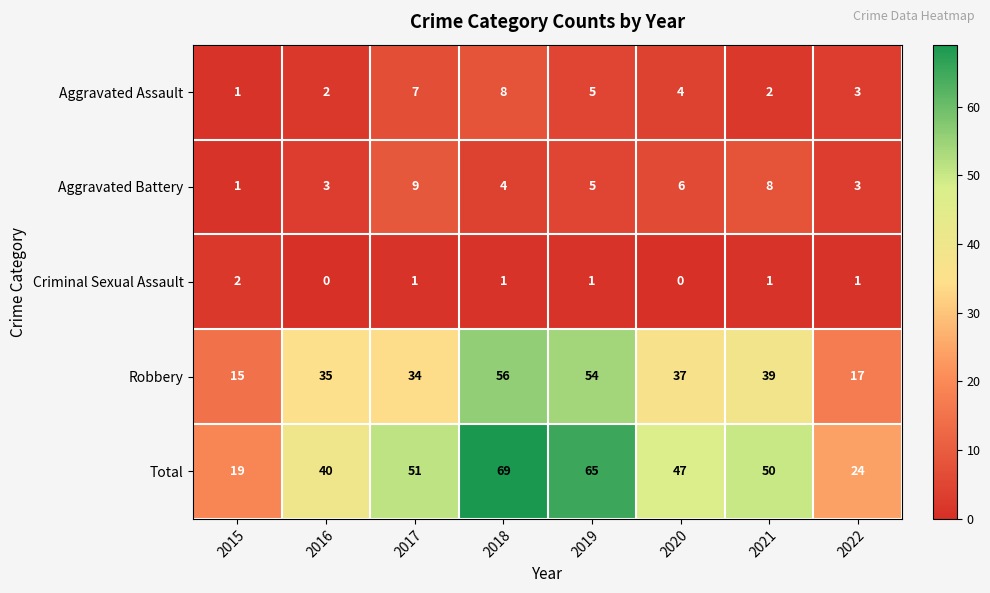

Which series has the widest spread of values?

Total